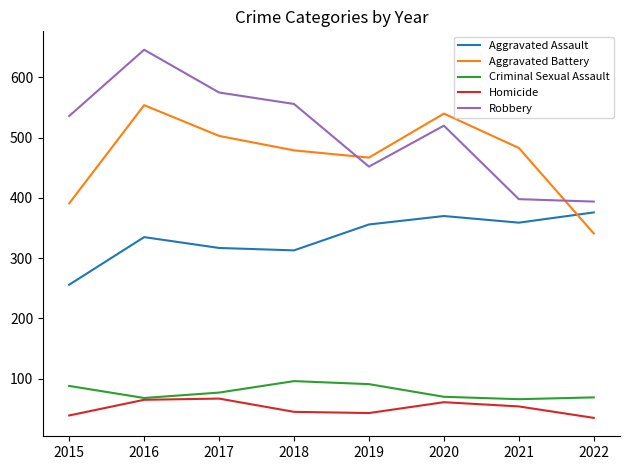

What is the maximum value for Aggravated Battery?

554